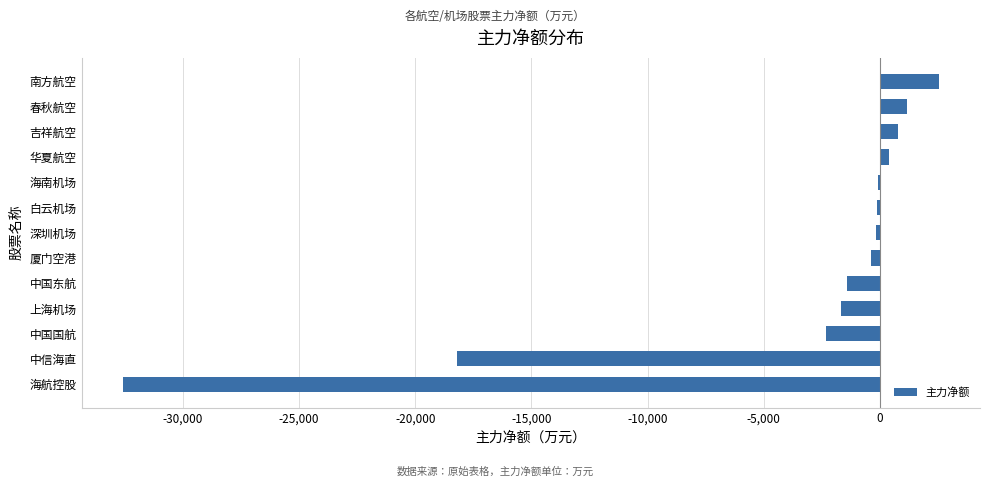

How many series are shown in this chart?

1